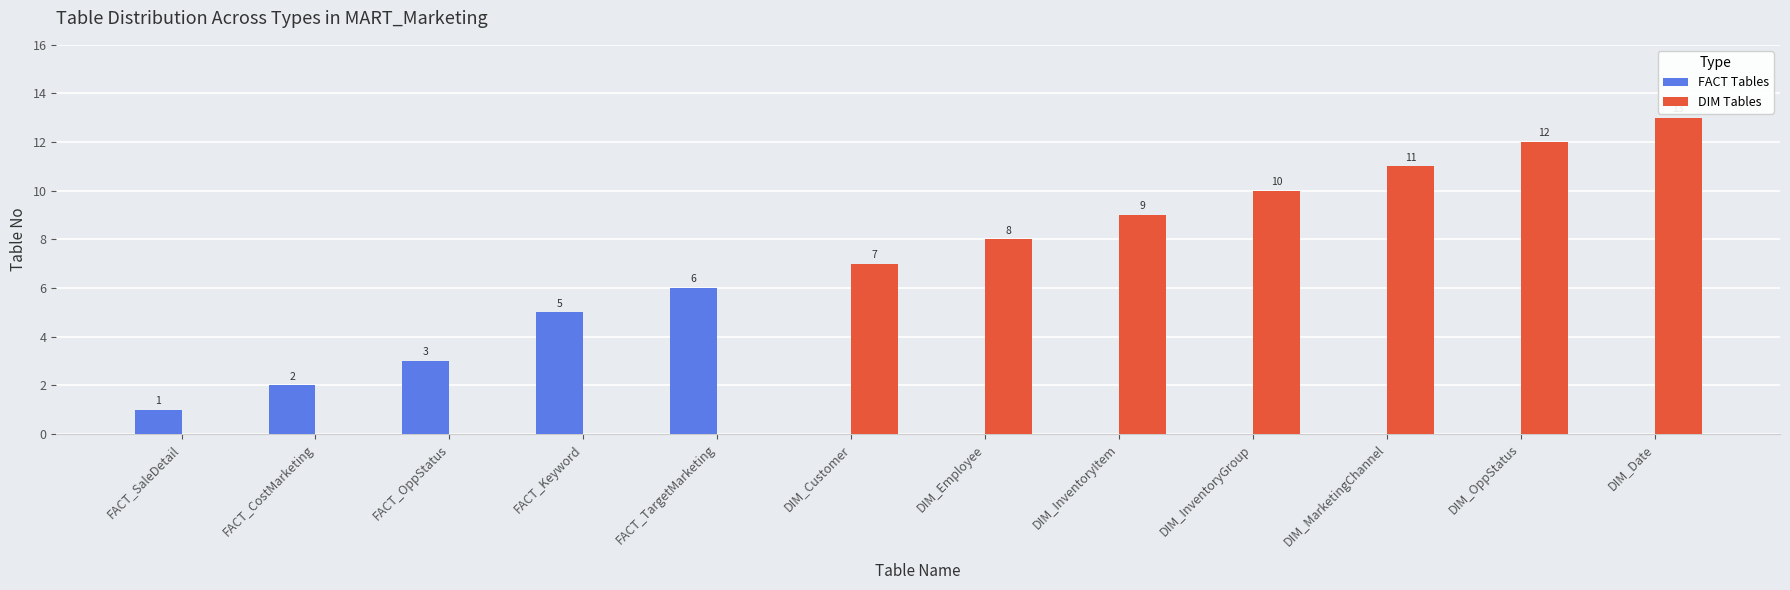

True or false: DIM Tables has a value of 4 at DIM_InventoryGroup.

False